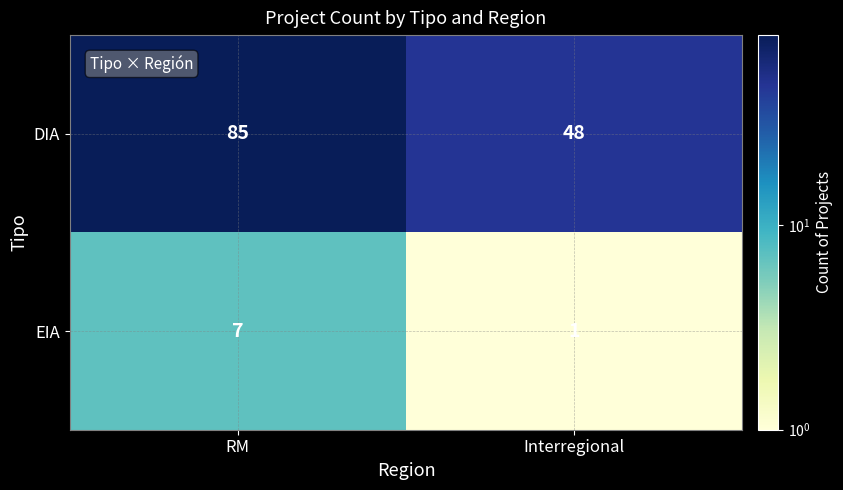

What is the sum of all DIA values?

133